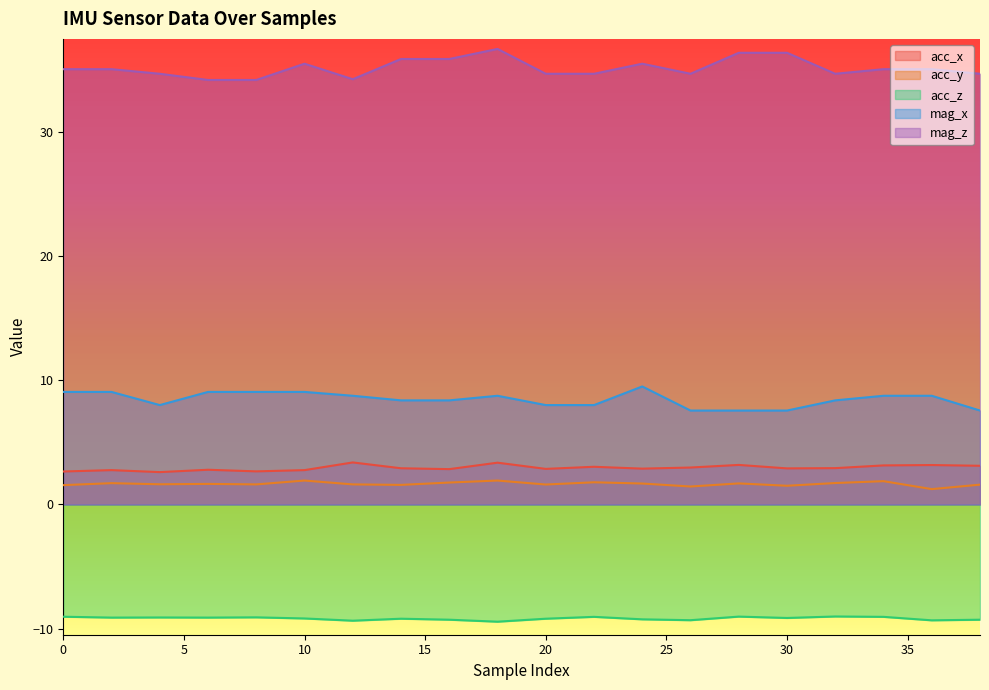

How many lines are shown in the chart?

5